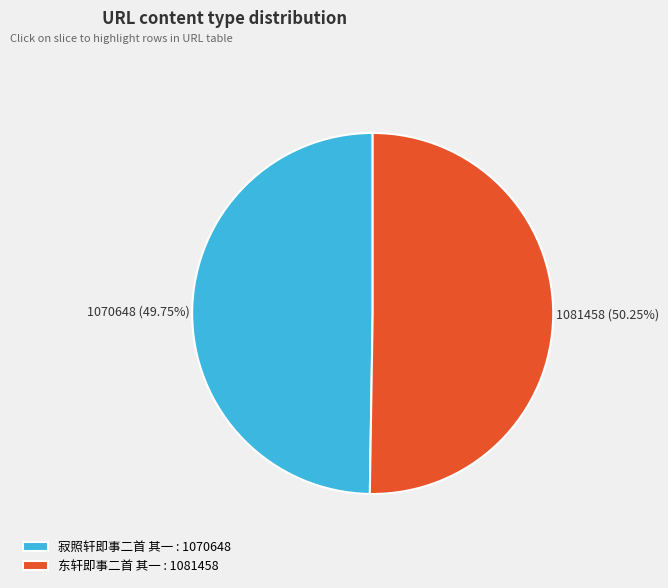

Approximately how many times larger is the value at 东轩即事二首 其一 : 1081458 compared to 寂照轩即事二首 其一 : 1070648?

1.0